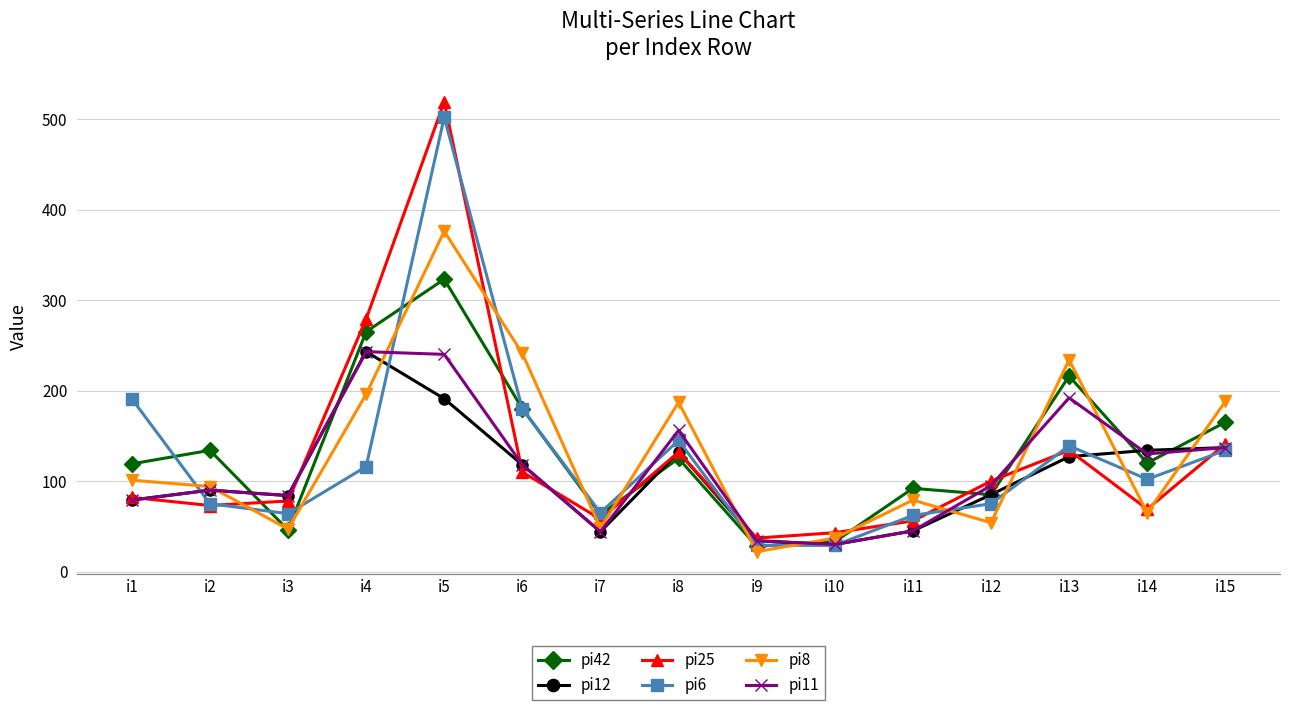

The pi8 series shows 321 at i15. True or false?

False